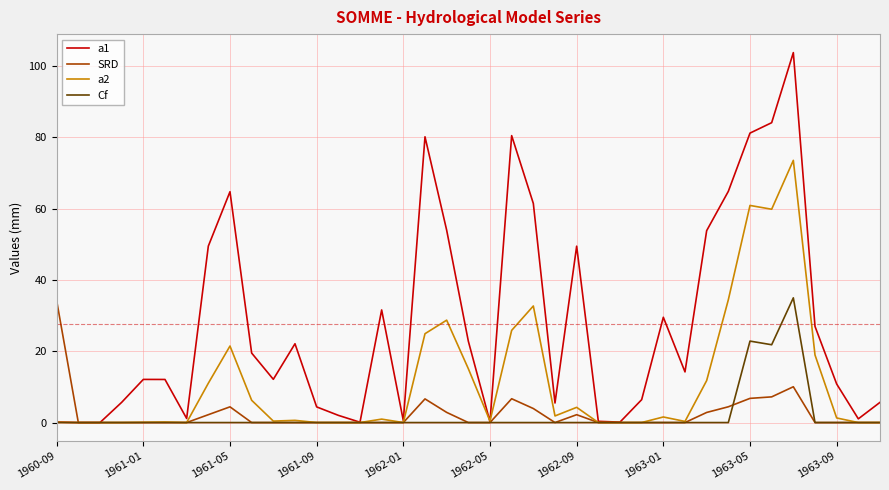

Which series has the widest spread of values?

a1